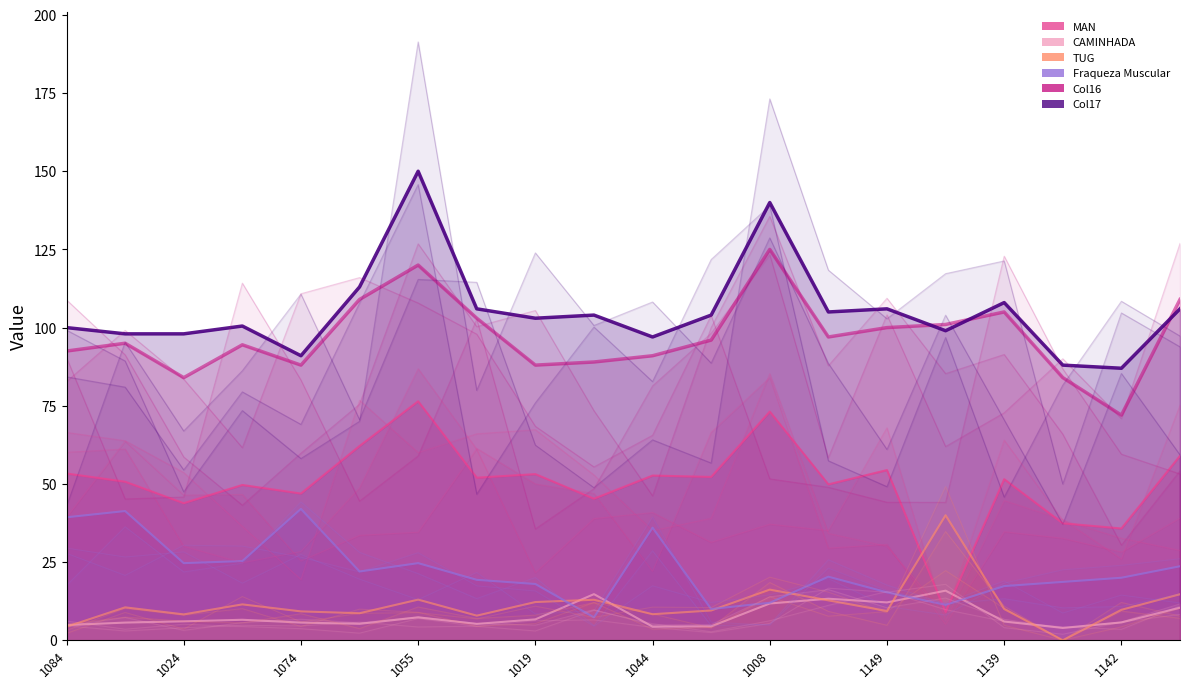

What is the spread (max minus min) of values at 1084?

95.7